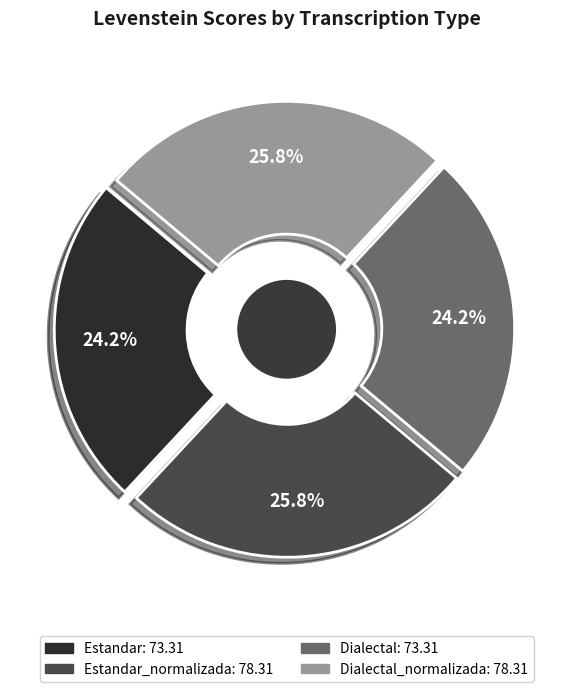

To the nearest percent, what percentage of the pie is Dialectal?

24%